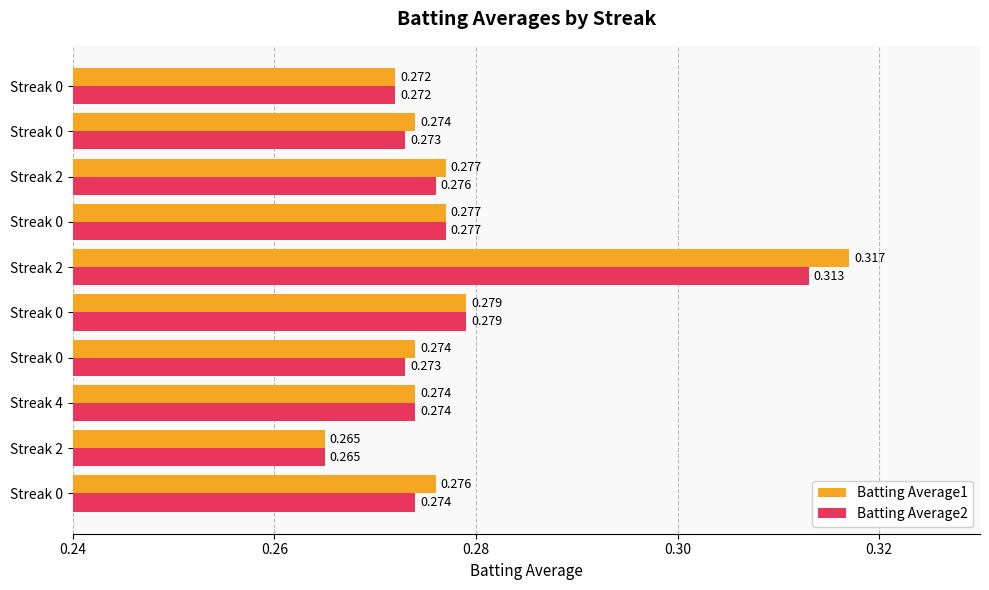

Count the number of categories in the chart.

10